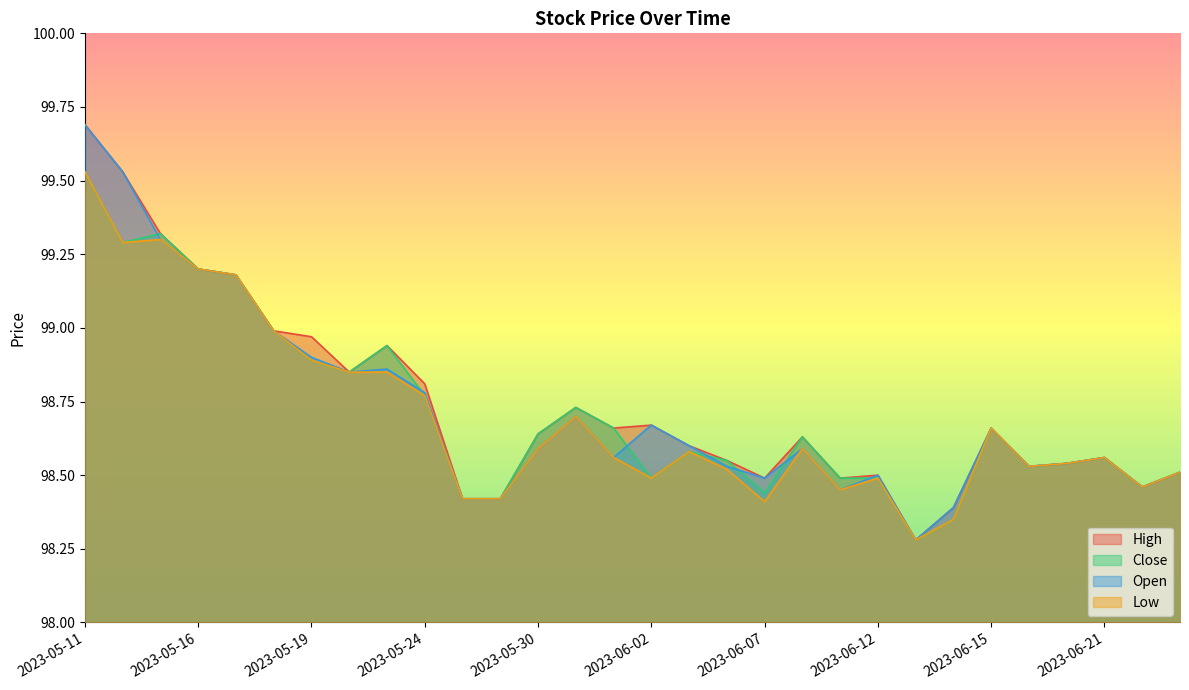

Which category has the highest value across all series?

2023-05-11